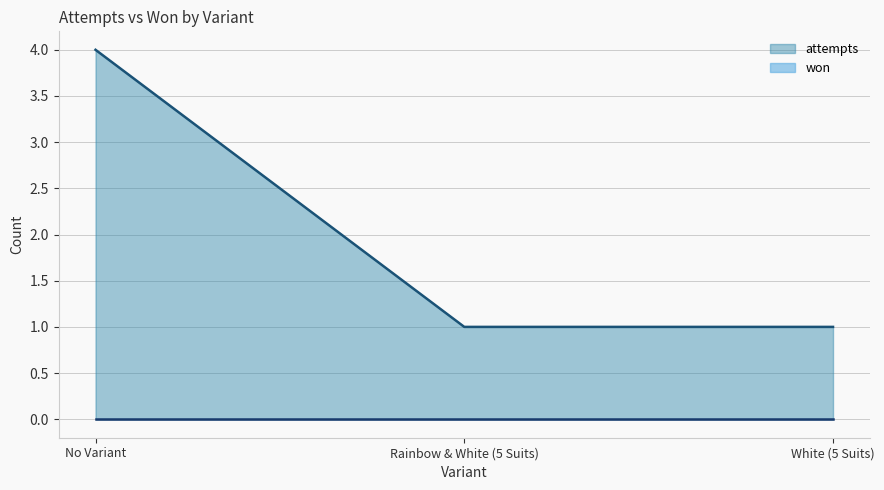

What is the label of the 3rd point from the right?

No Variant